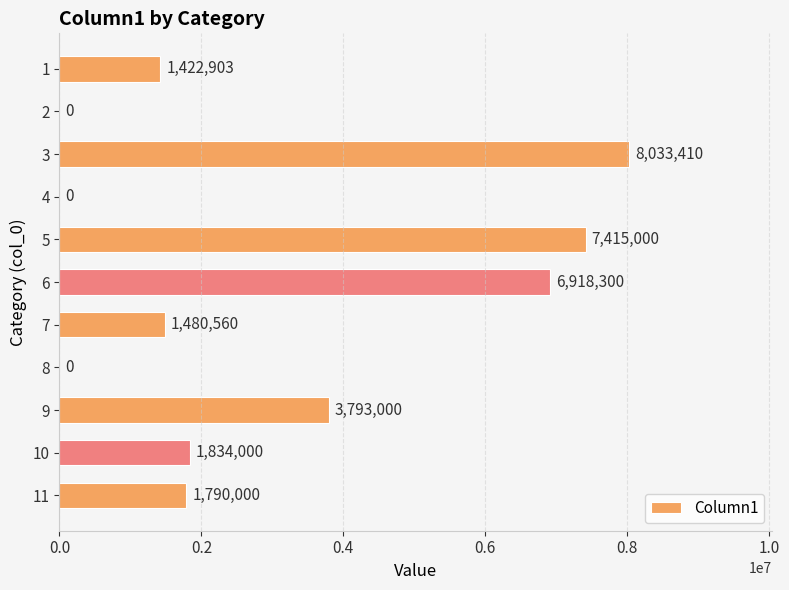

True or false: the data shows 8033410.0 at 3.

True